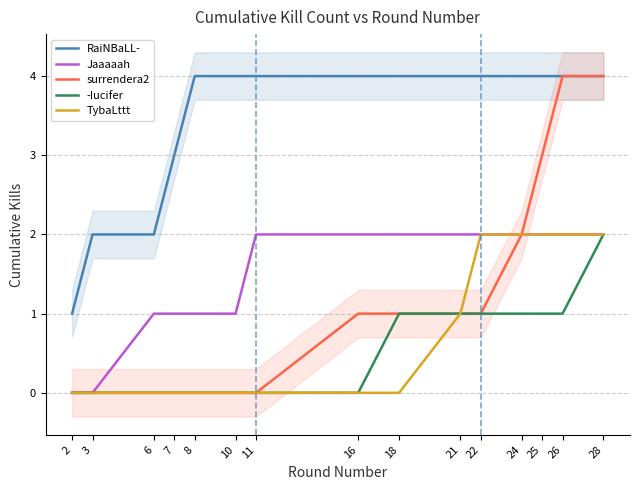

List the labels in order of -Iucifer value, largest first.

28, 18, 21, 22, 24, 25, 26, 2, 3, 6, 7, 8, 10, 11, 16